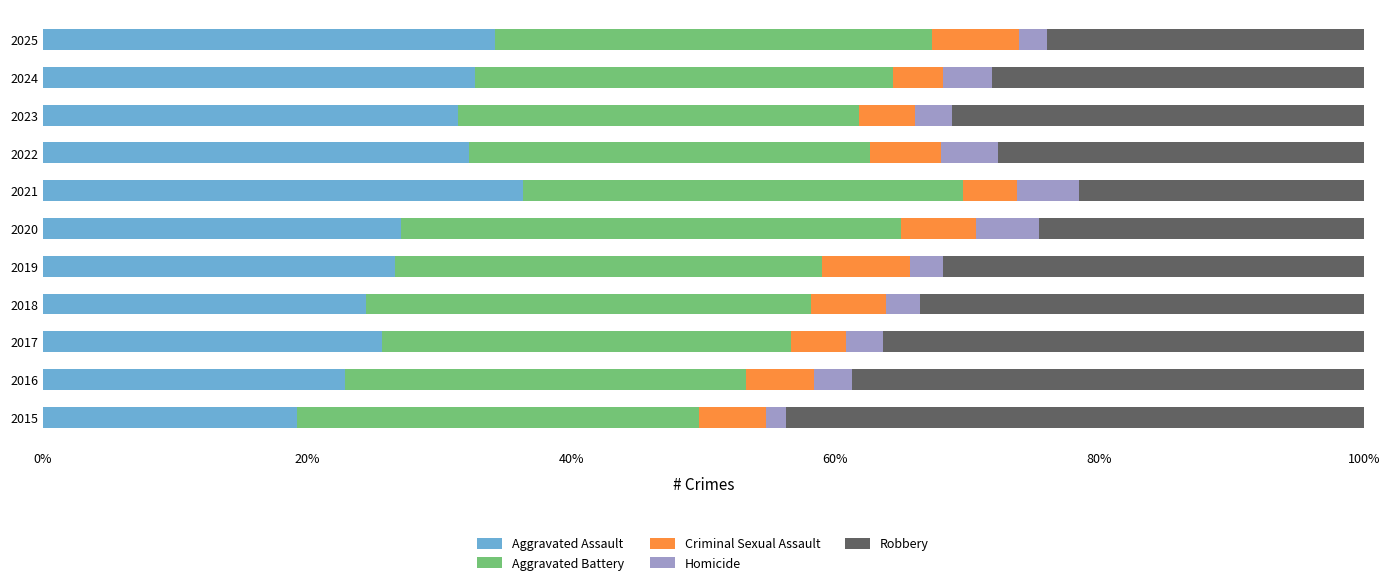

What is the total value across all series at 2022?

100.0